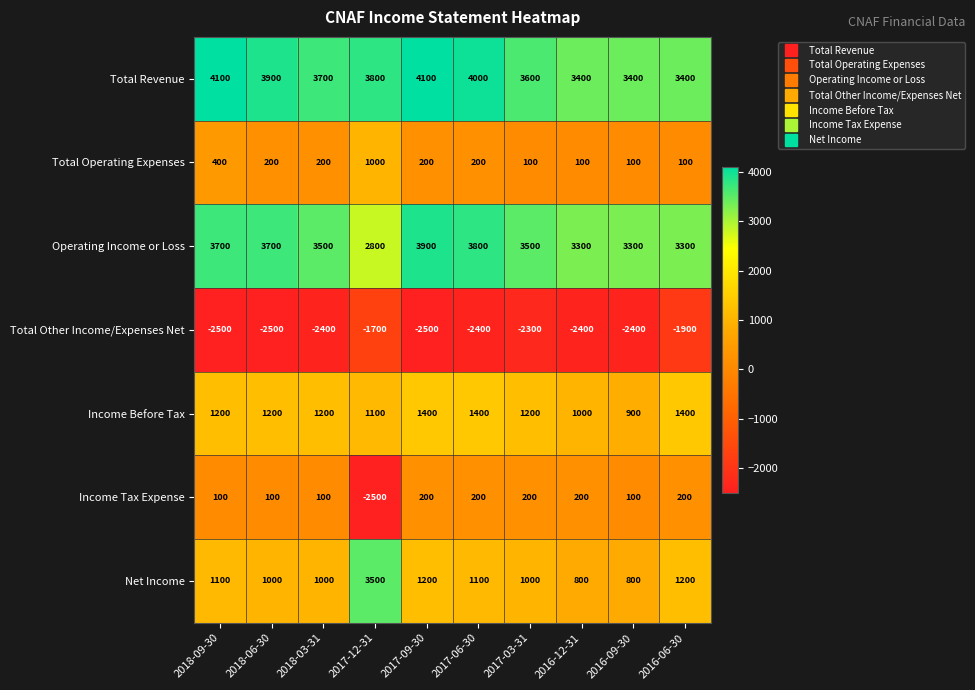

What is the minimum value for Operating Income or Loss?

2800